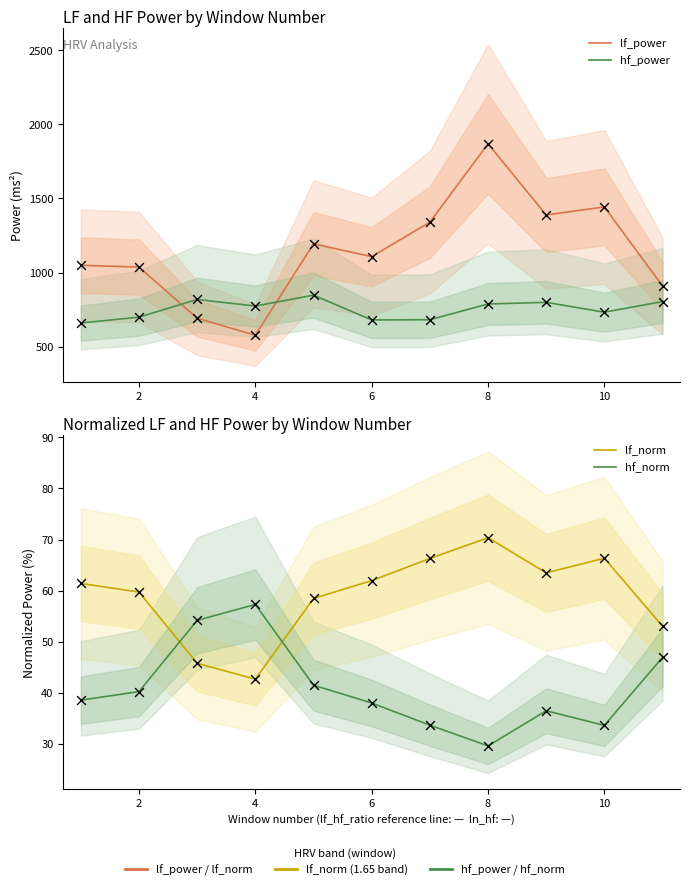

Which series has the largest Y range (max minus min)?

lf_power